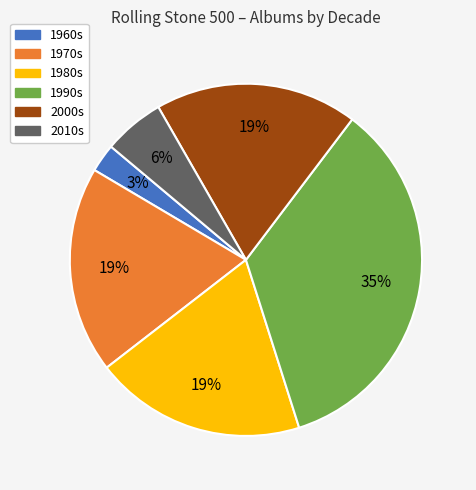

To the nearest percent, what is the average slice percentage?

17%